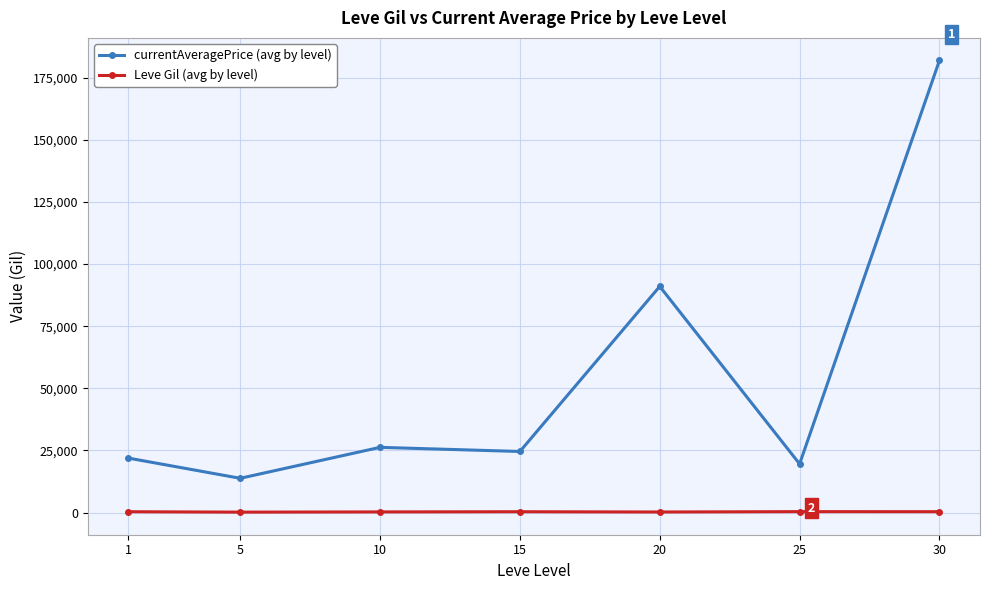

What is the value of the currentAveragePrice (avg by level) point at the 7th from the left?

181890.5